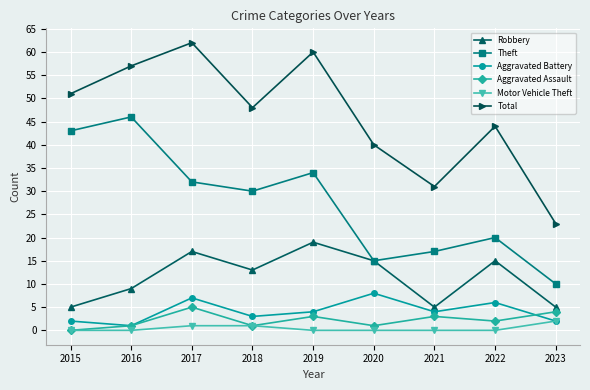

What is the difference between the Aggravated Assault values at 2019 and 2020?

2